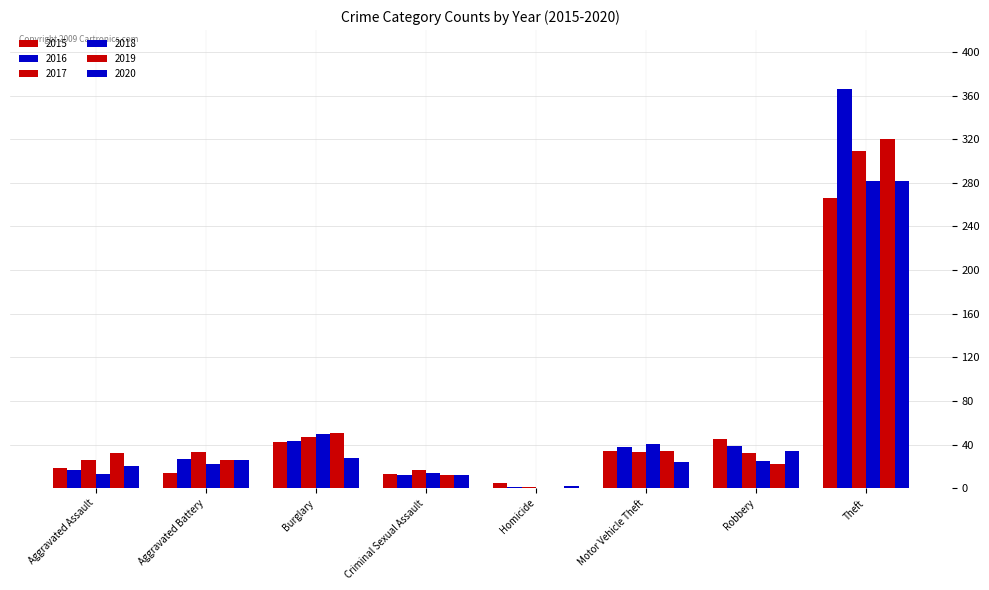

What is the label of the 7th bar from the left?

Robbery